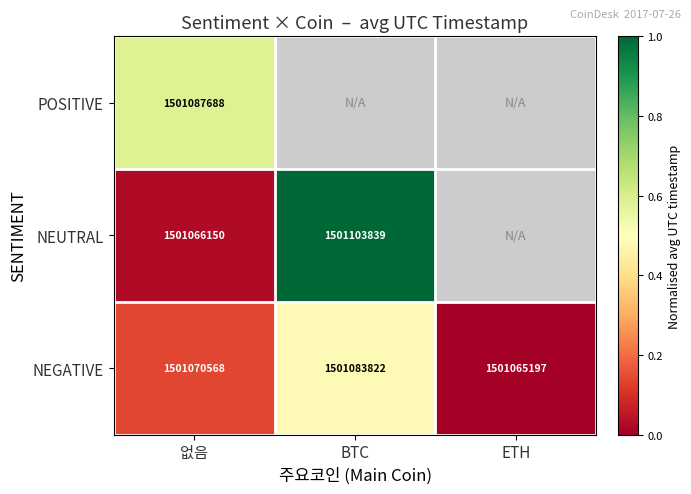

At which label is NEGATIVE closest to 1501074509?

없음